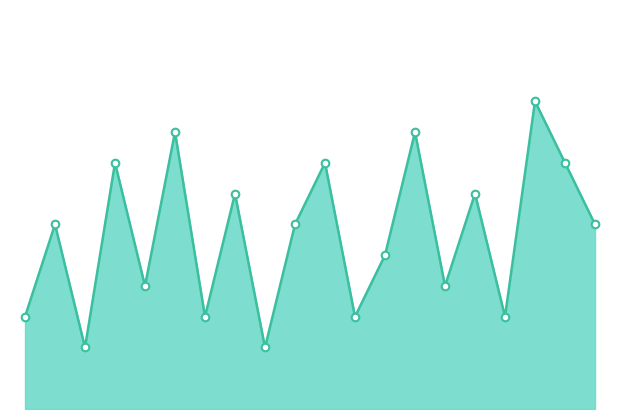

Is the value of values_line at 15 greater than the value of values_pts at 10?

No